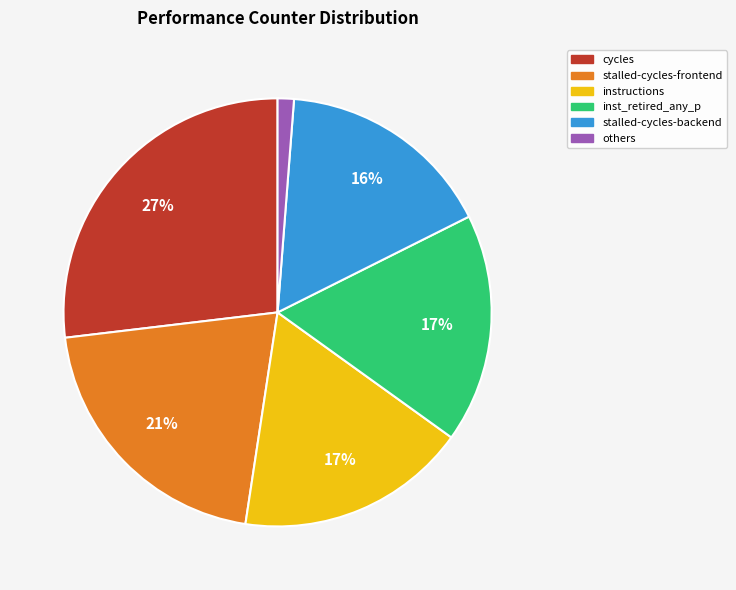

How many slices are in this pie chart?

6